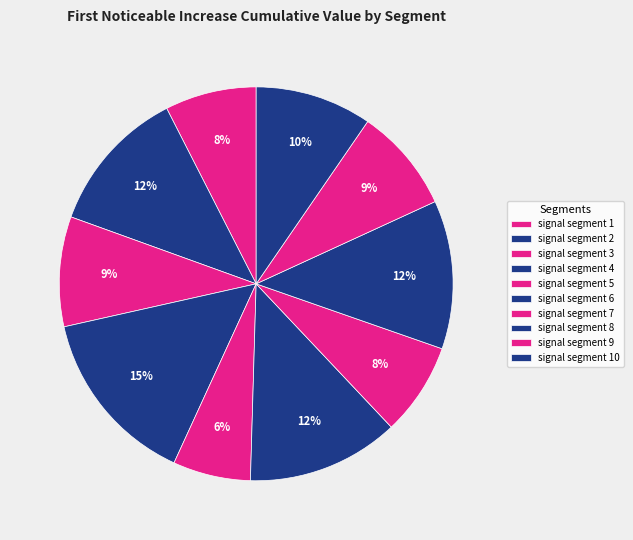

How many slices are in this pie chart?

10